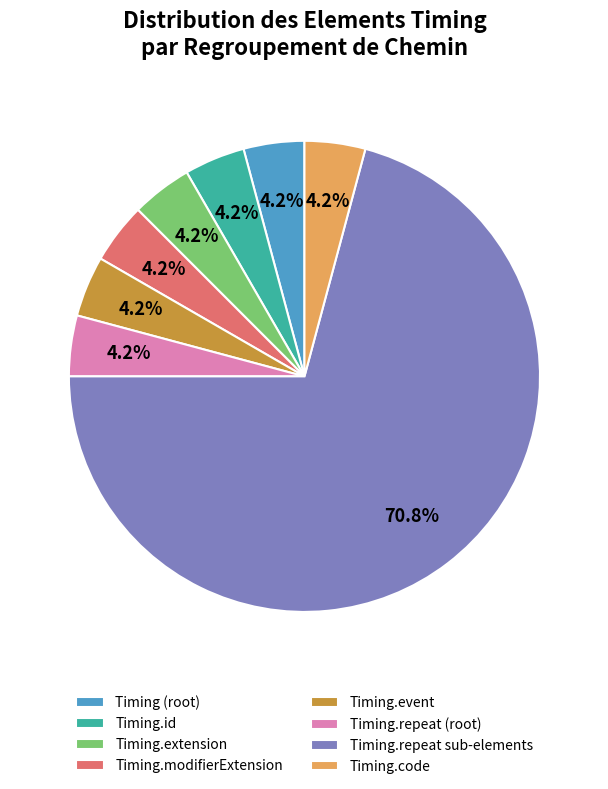

Does any single category account for the majority?

Yes